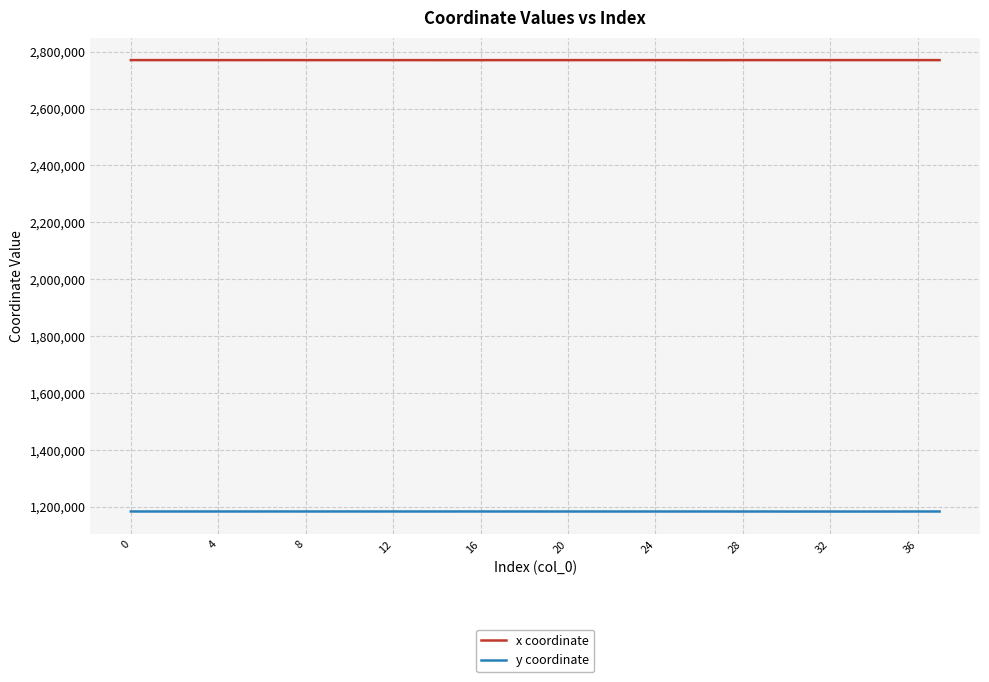

Which series has the largest total across all categories?

x coordinate